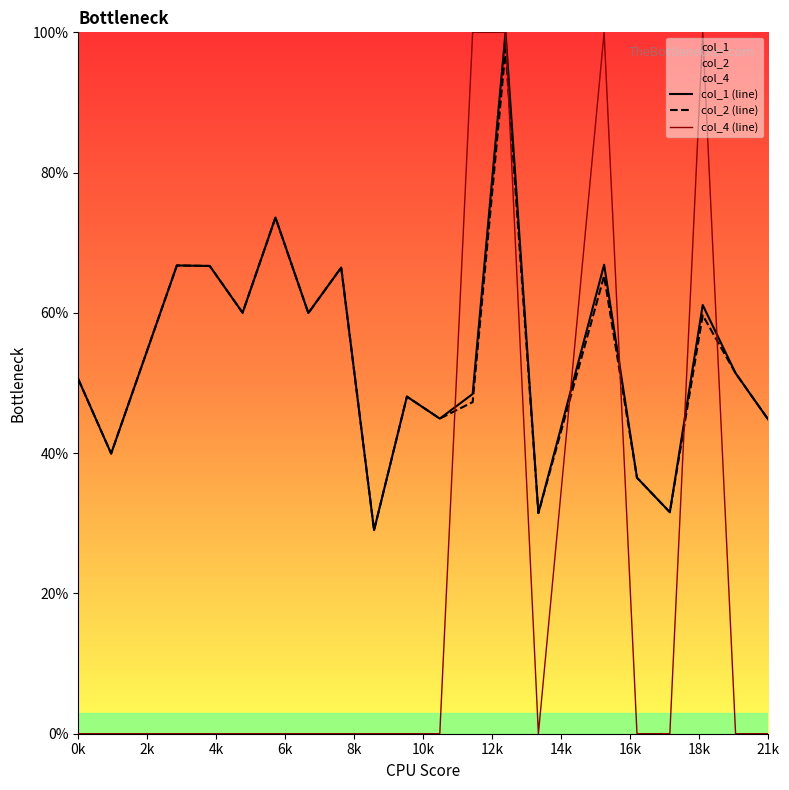

True or false: col_4 has more than 2 points higher than both neighbors.

False